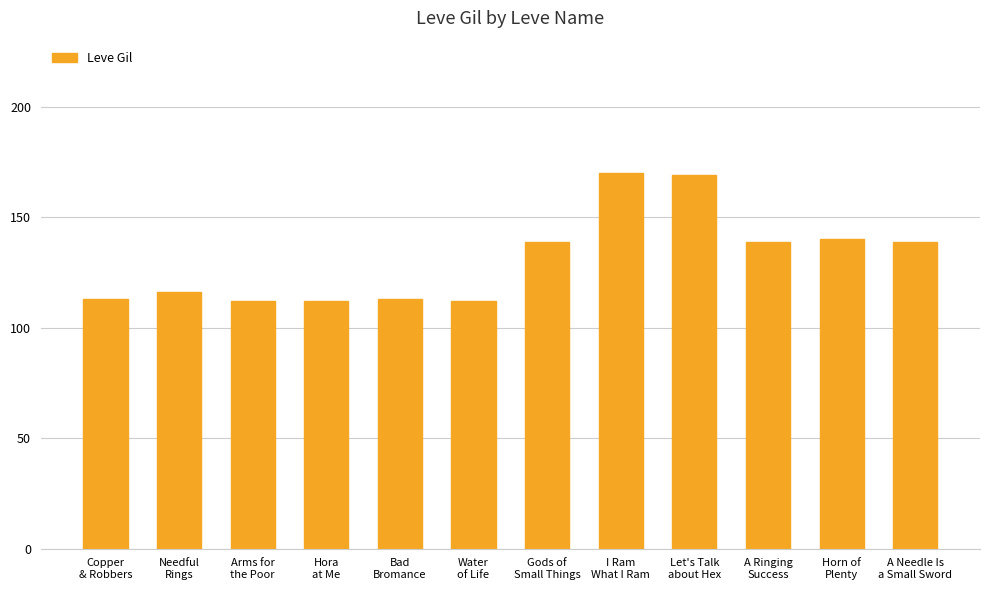

What is the sum of all values?

1574